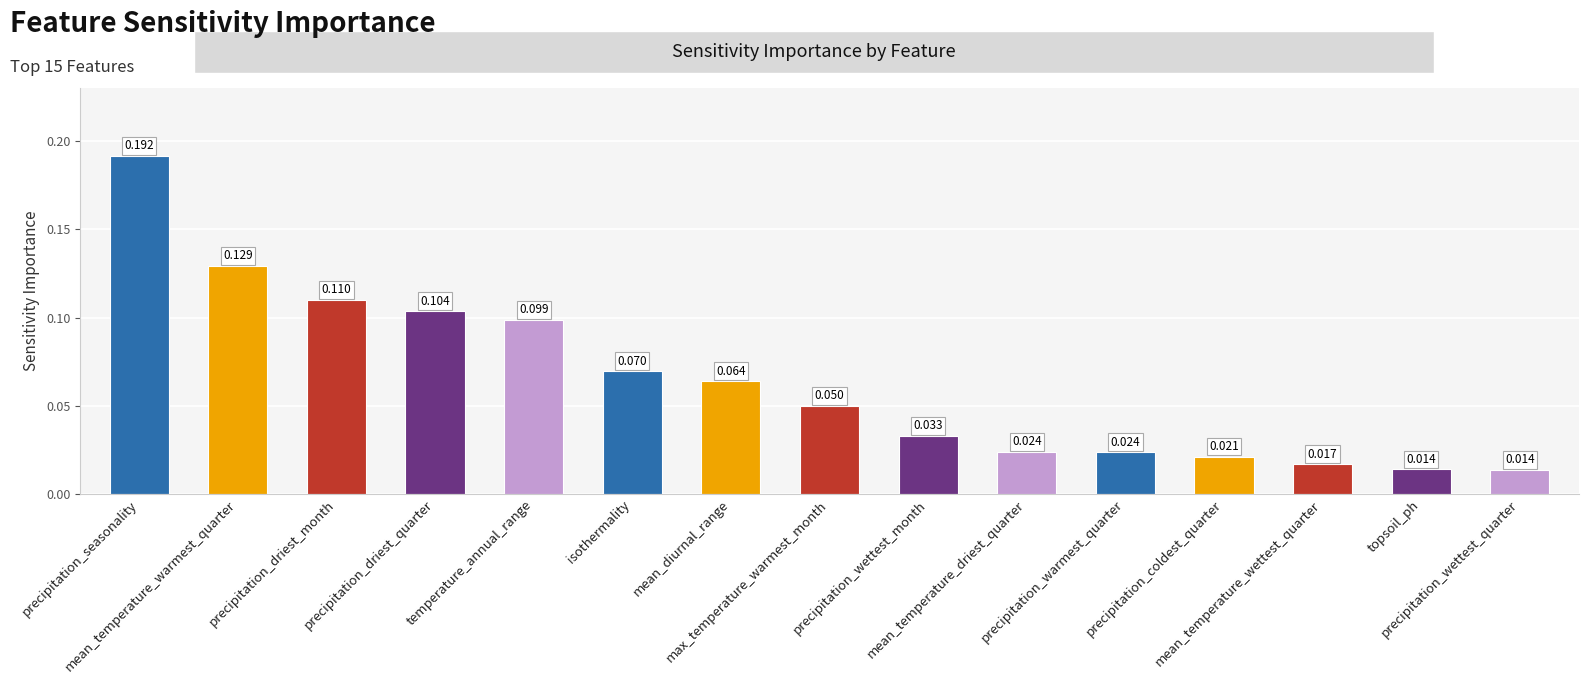

Rank the categories by value from lowest to highest.

precipitation_wettest_quarter, topsoil_ph, mean_temperature_wettest_quarter, precipitation_coldest_quarter, precipitation_warmest_quarter, mean_temperature_driest_quarter, precipitation_wettest_month, max_temperature_warmest_month, mean_diurnal_range, isothermality, temperature_annual_range, precipitation_driest_quarter, precipitation_driest_month, mean_temperature_warmest_quarter, precipitation_seasonality